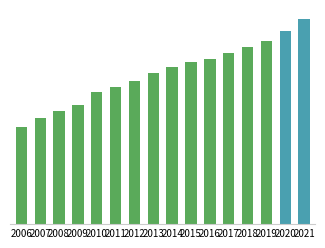

Does the chart contain any negative values?

No